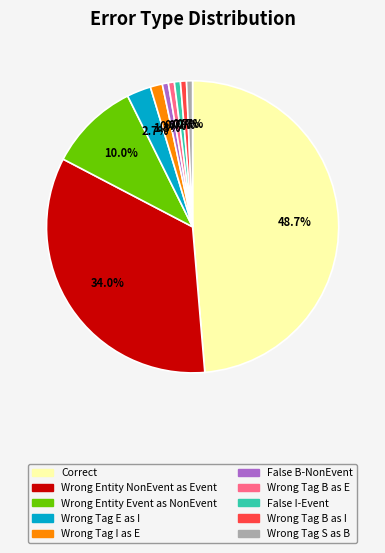

Does any single category account for the majority?

No